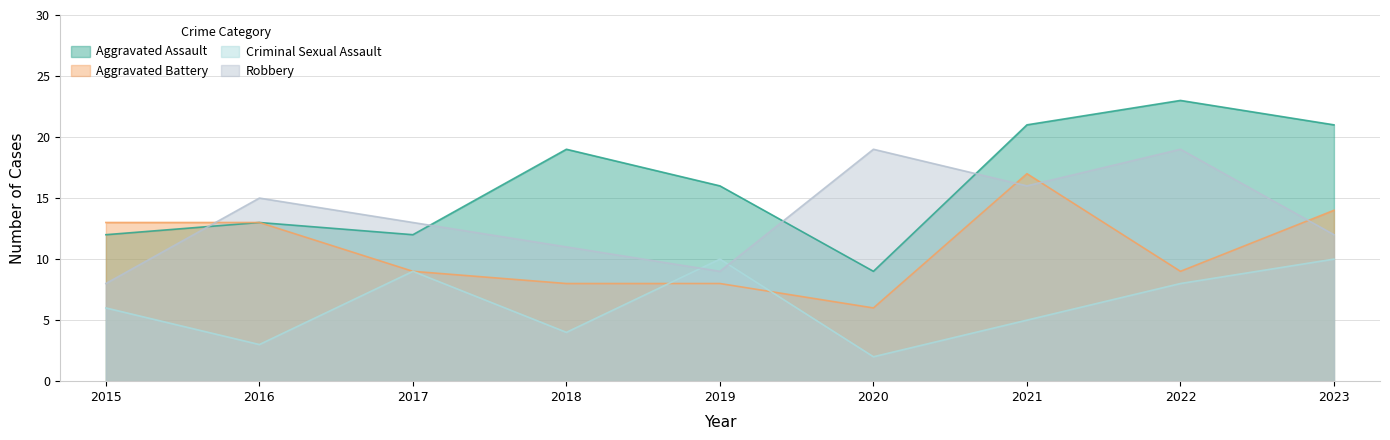

How many intersections are there between Criminal Sexual Assault and Robbery?

2